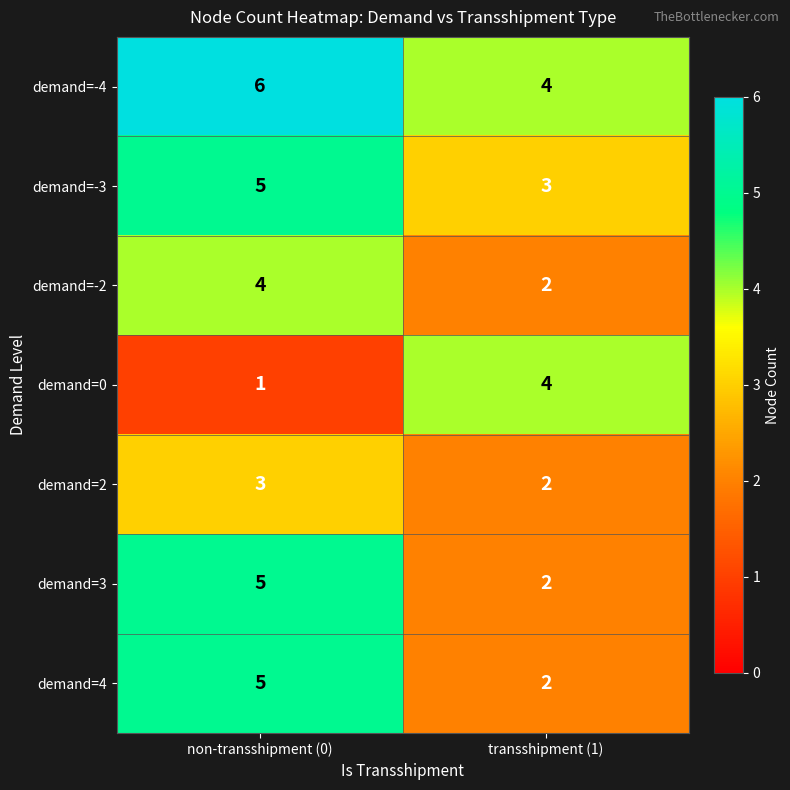

Reading left to right, what are all the values shown in this chart?

demand=-4: non-transshipment (0)=6	transshipment (1)=4
demand=-3: non-transshipment (0)=5	transshipment (1)=3
demand=-2: non-transshipment (0)=4	transshipment (1)=2
demand=0: non-transshipment (0)=1	transshipment (1)=4
demand=2: non-transshipment (0)=3	transshipment (1)=2
demand=3: non-transshipment (0)=5	transshipment (1)=2
demand=4: non-transshipment (0)=5	transshipment (1)=2